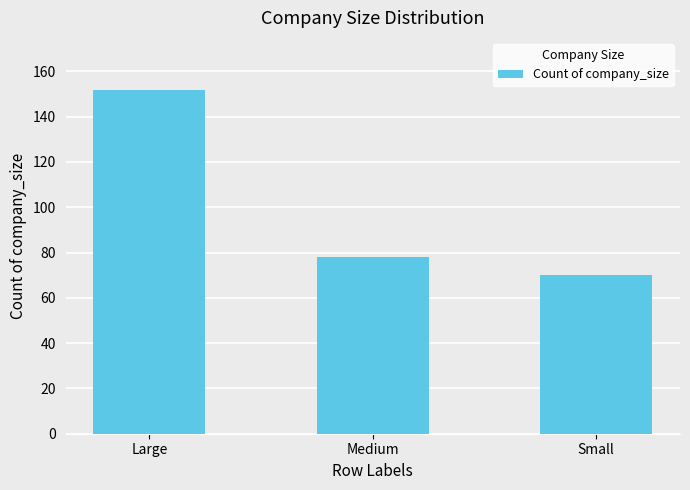

Count the number of data series in this chart.

1